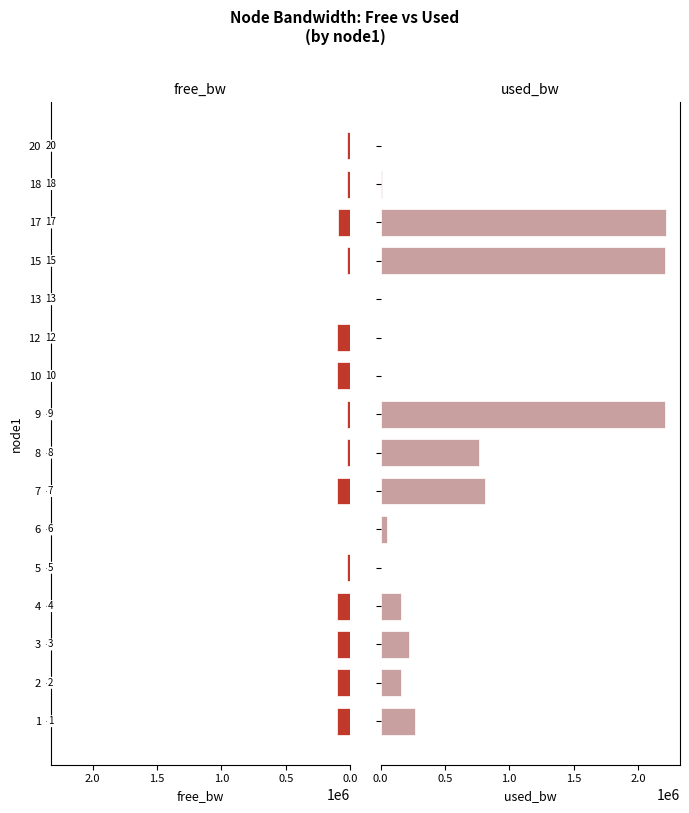

Which series has the largest total across all categories?

used_bw